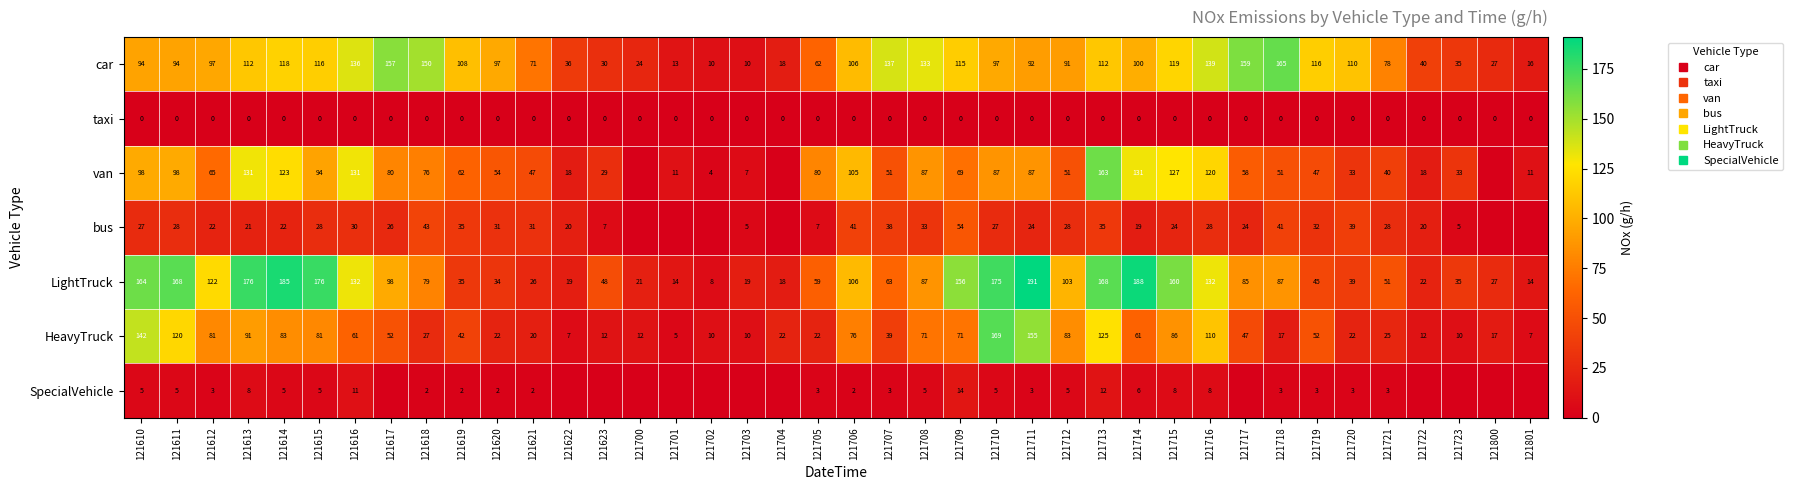

Is the value of SpecialVehicle at 121702 greater than the value of HeavyTruck at 121719?

No